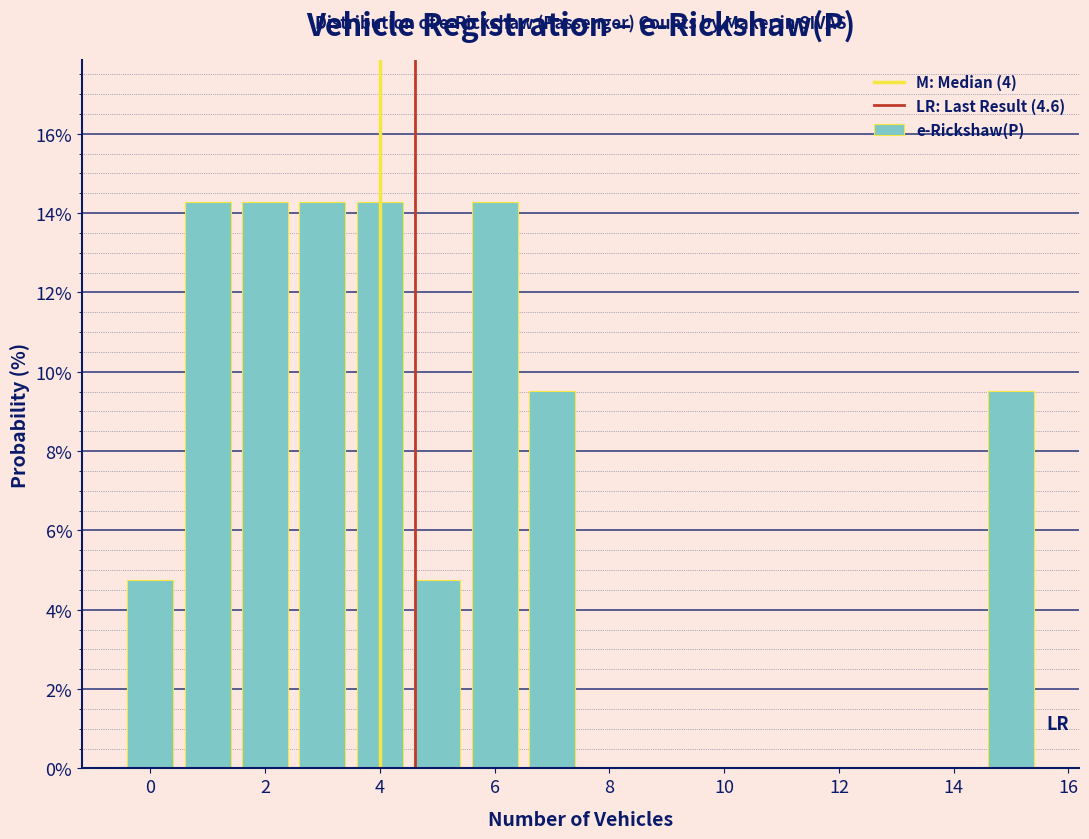

Reading left to right, transcribe this chart: for each bar, give the range it covers on the x-axis and its height. Neither the bar edges nor the heights are printed on the chart, so give them approximately, as read against the axes.

-0.5 to 0.5: 4.8
0.5 to 1.5: 14.2
1.5 to 2.5: 14.2
2.5 to 3.5: 14.2
3.5 to 4.5: 14.2
4.5 to 5.5: 4.8
5.5 to 6.5: 14.2
6.5 to 7.5: 9.6
7.5 to 8.5: 0
8.5 to 9.5: 0
9.5 to 10.5: 0
10.5 to 11.5: 0
11.5 to 12.5: 0
12.5 to 13.5: 0
13.5 to 14.5: 0
14.5 to 15.5: 9.6